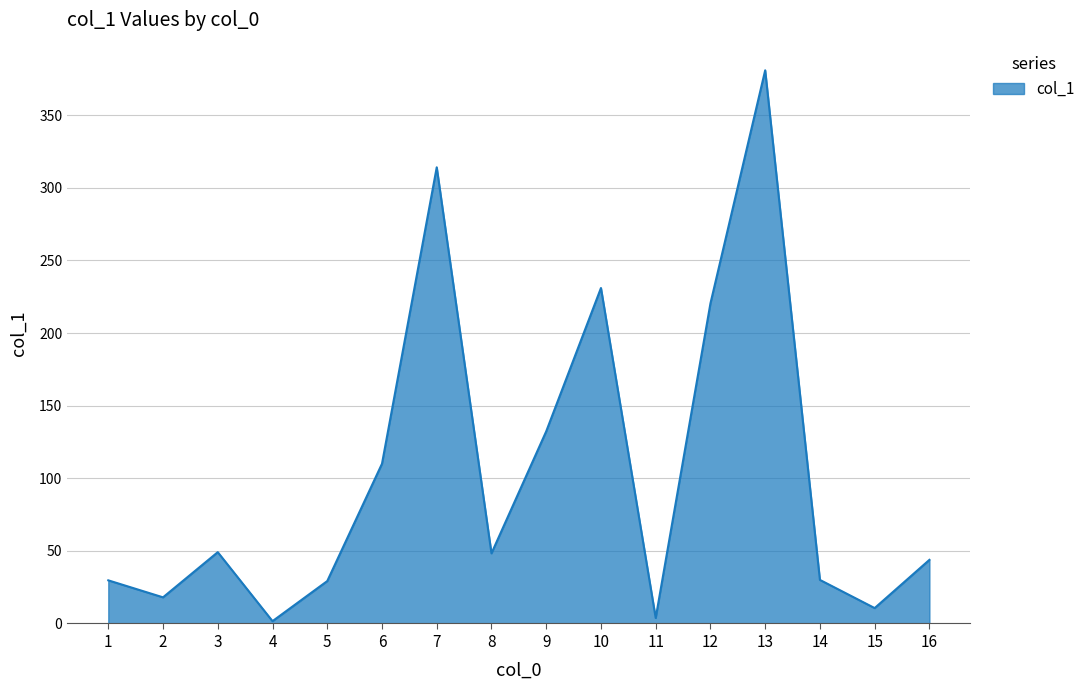

What is the greatest value displayed?

380.9